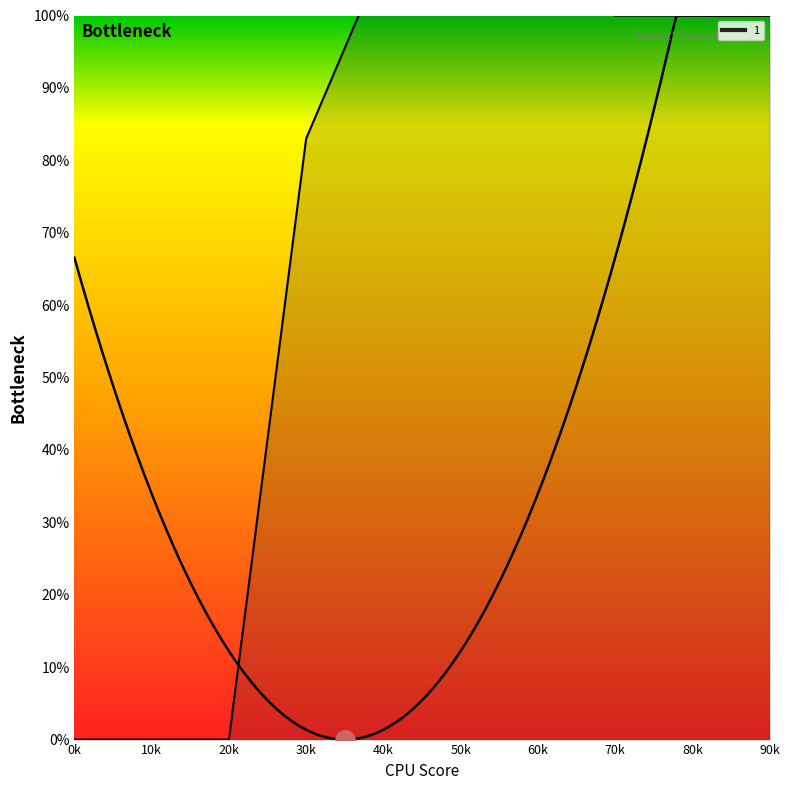

Between 0 and 3, which series saw the biggest shift?

1